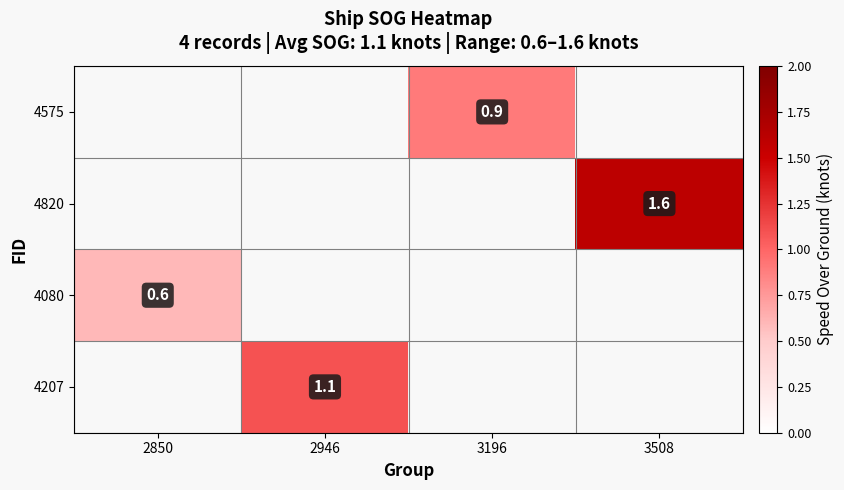

The value of 4820 at 3508 is 2.7. True or false?

False